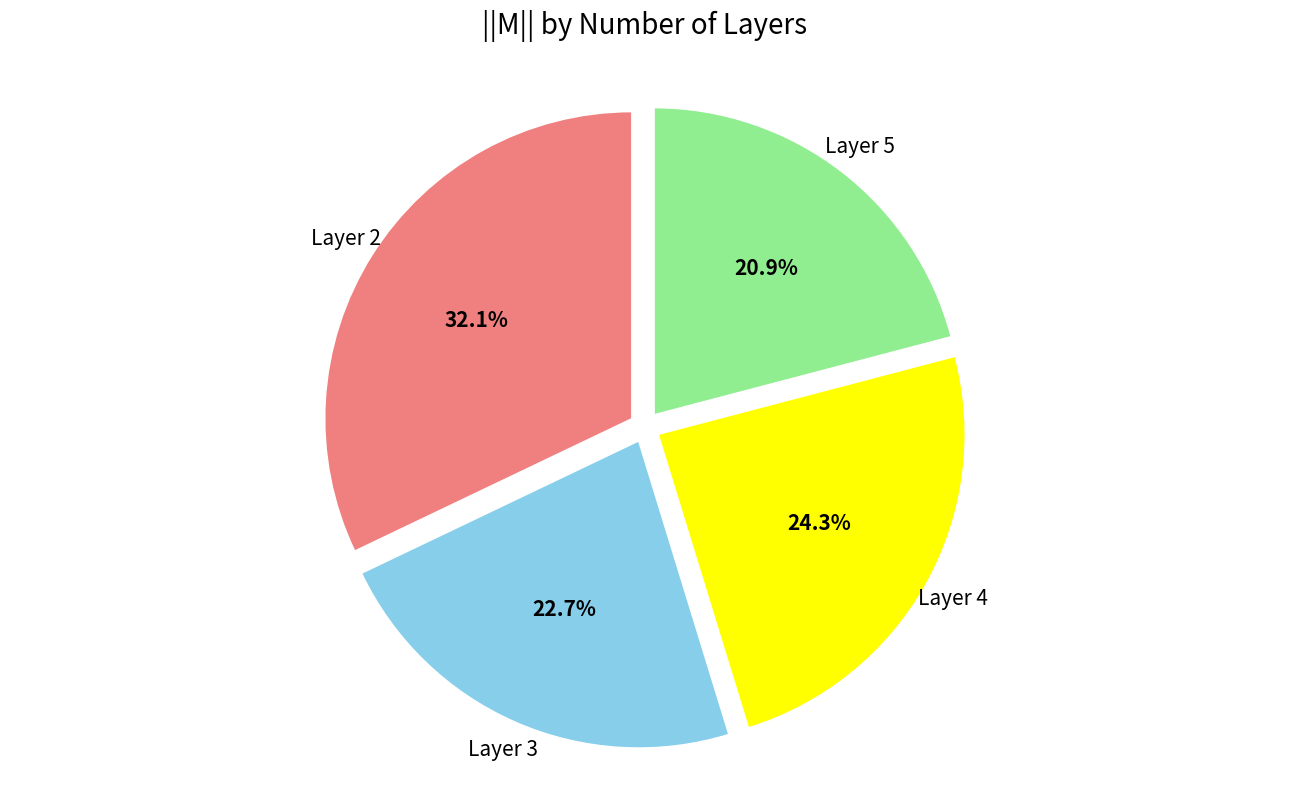

To the nearest percent, what is the difference between the largest and smallest slice percentages?

11%